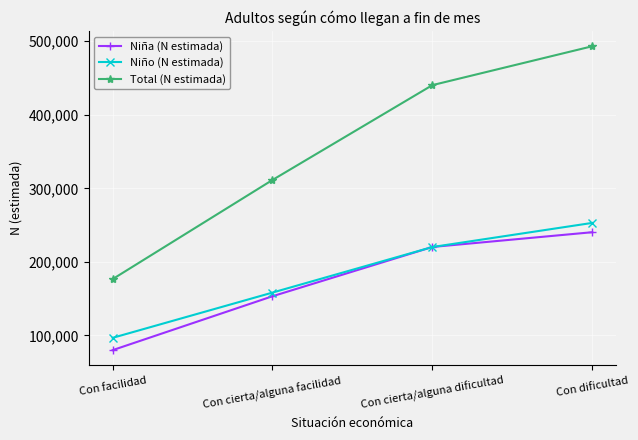

Which series has the largest total across all categories?

Total (N estimada)